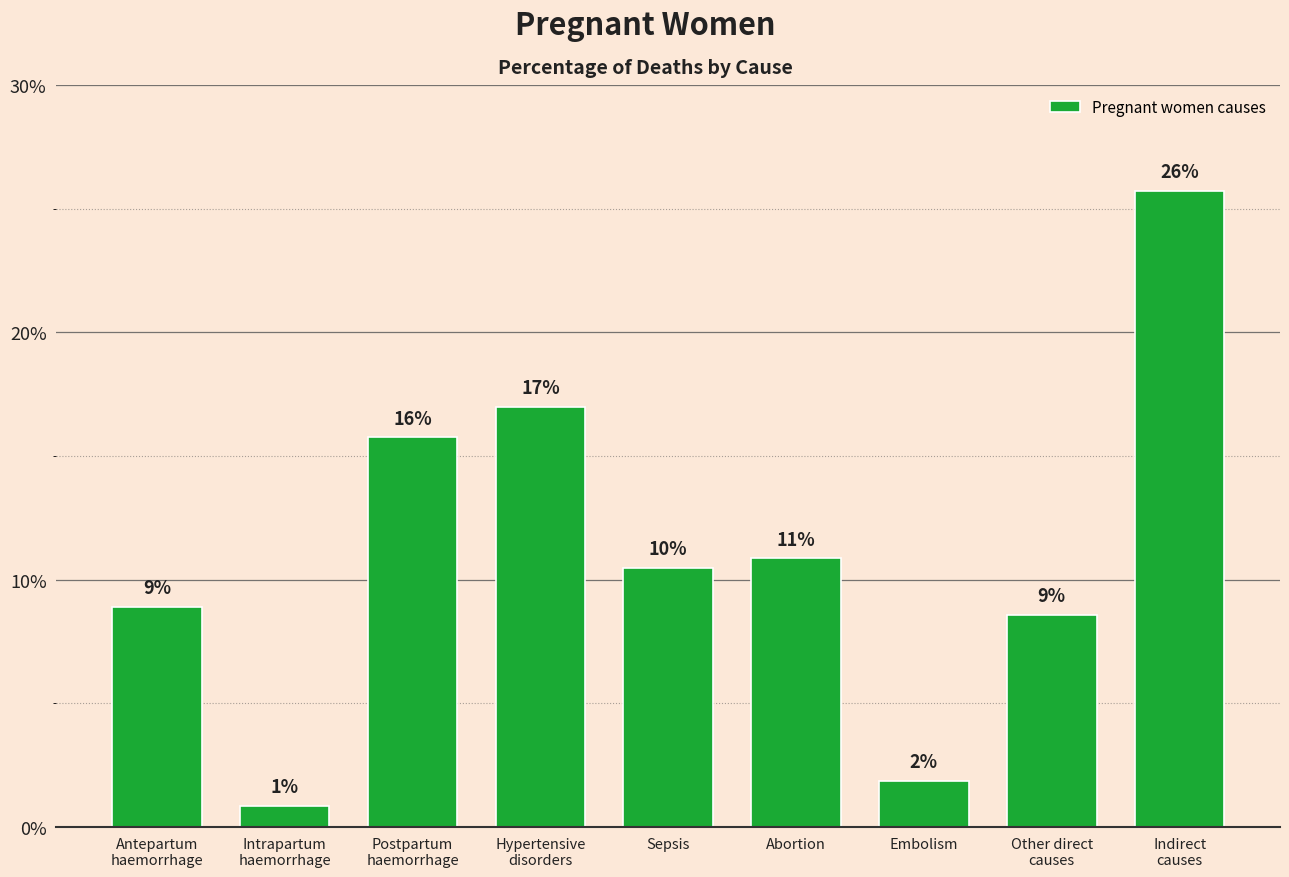

Does the chart contain any negative values?

No